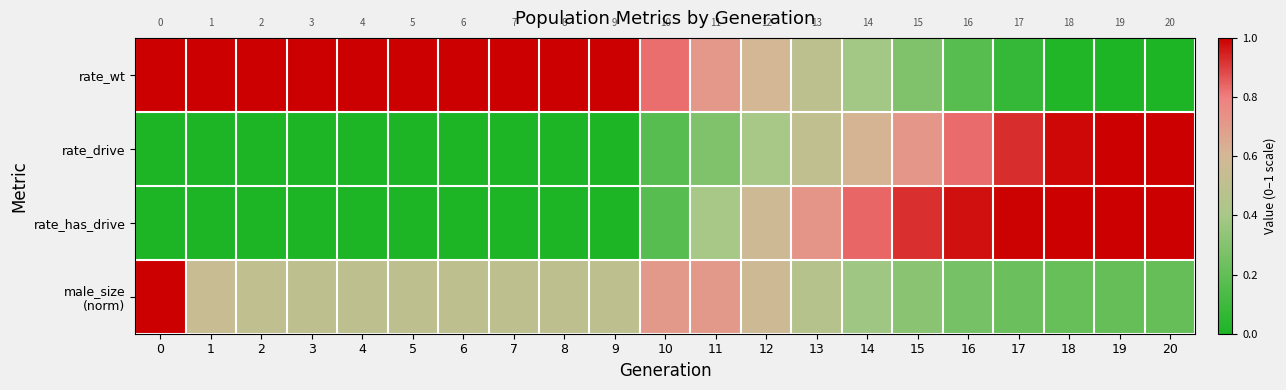

What is the difference between the rate_wt values at 17 and 10?

0.8